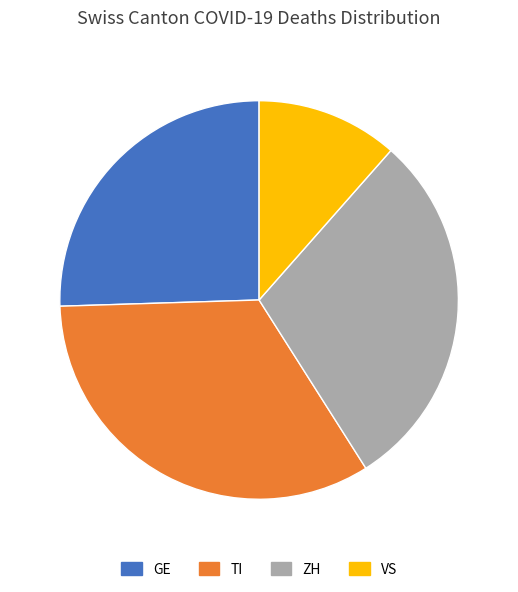

Rank the categories by value from highest to lowest.

TI, ZH, GE, VS